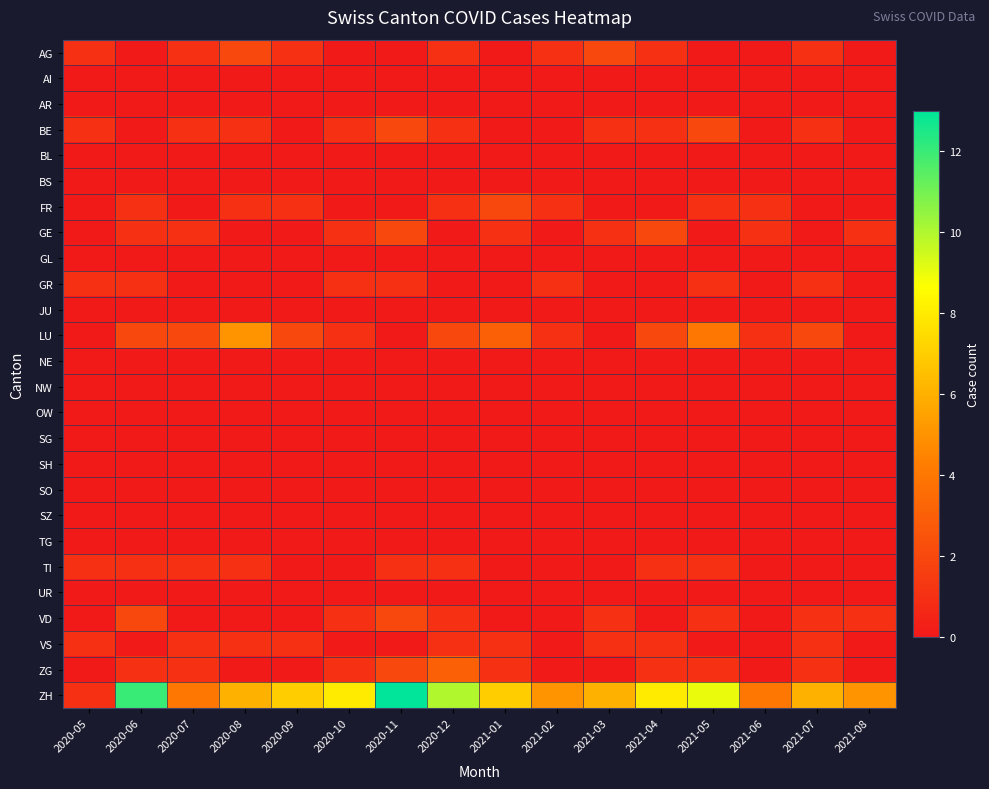

What is the maximum value shown in the chart?

13